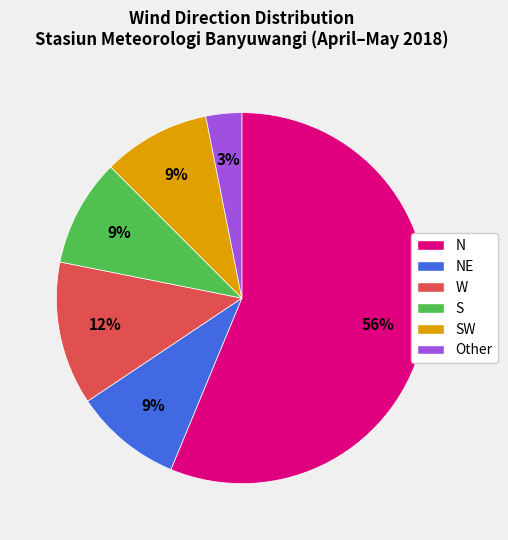

Is the sum of S and NE greater than half?

No